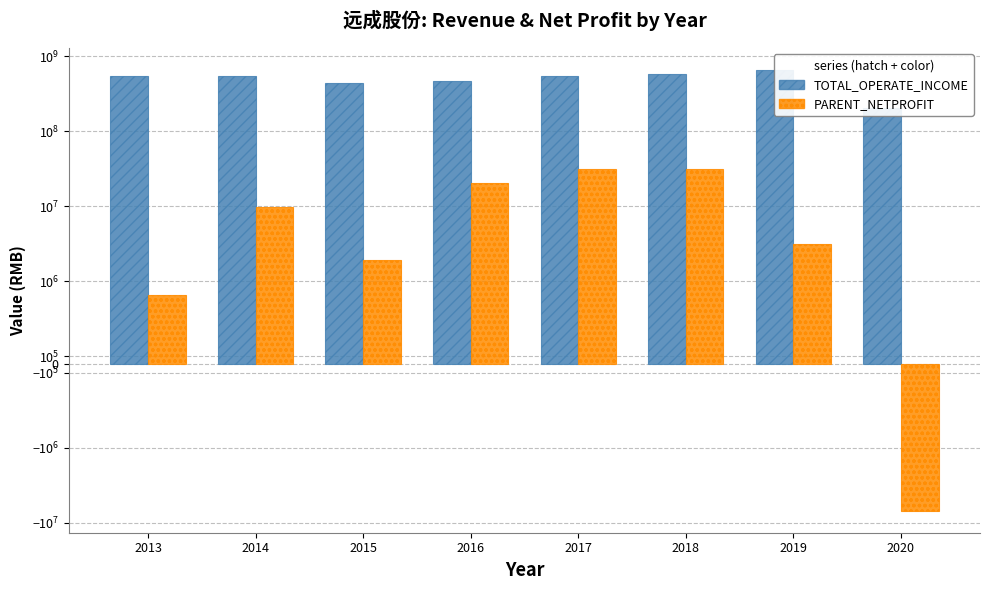

The value of TOTAL_OPERATE_INCOME at 2017 is 545083869.5. True or false?

True